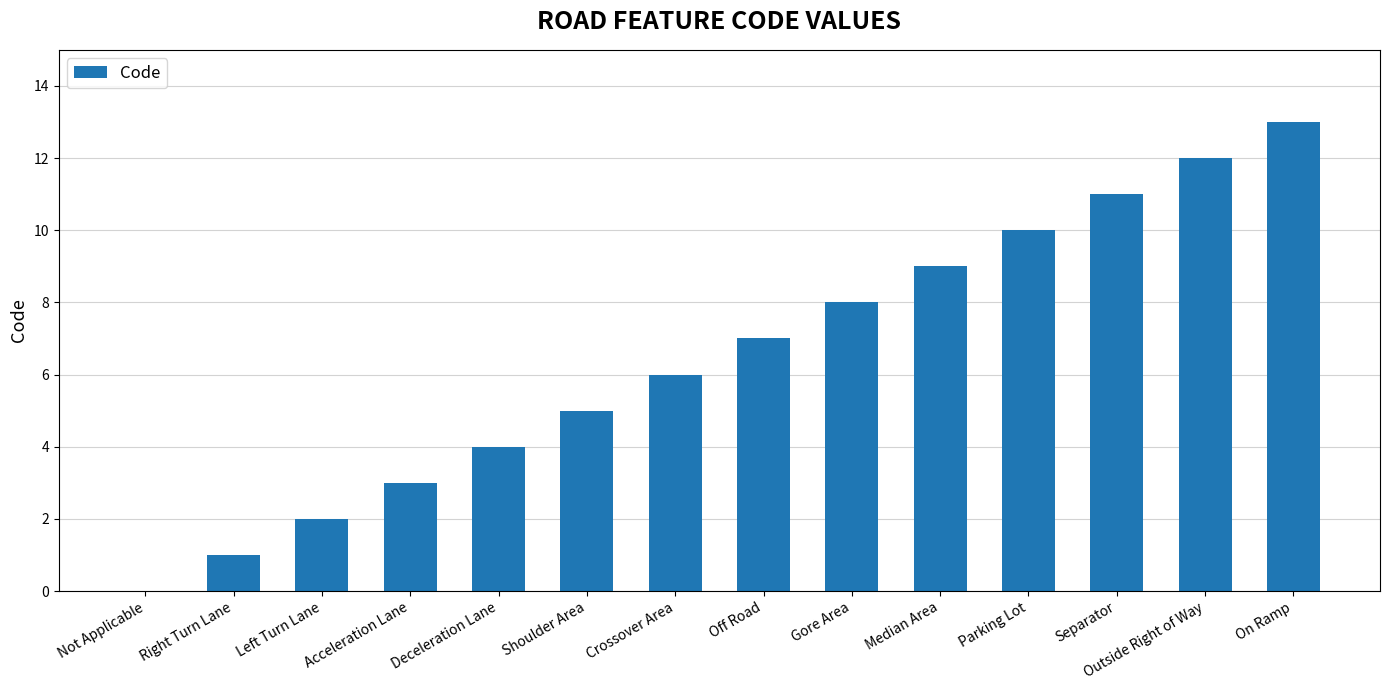

The chart shows a value of 8 at Gore Area. True or false?

True